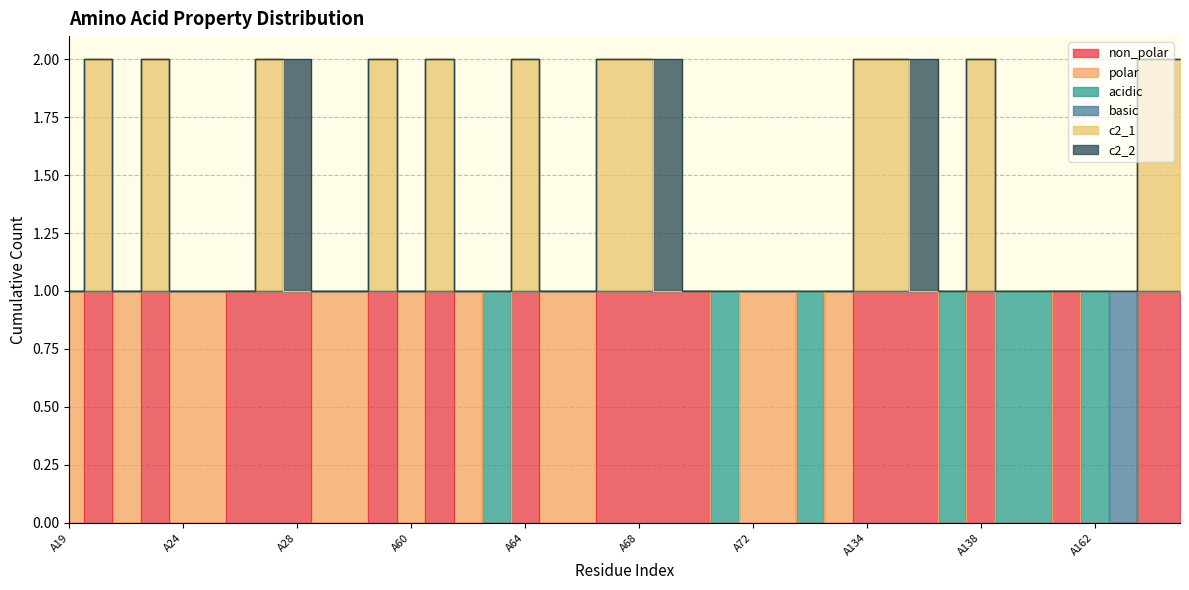

What is the value of the c2_1 point at the 26th from the left?

1